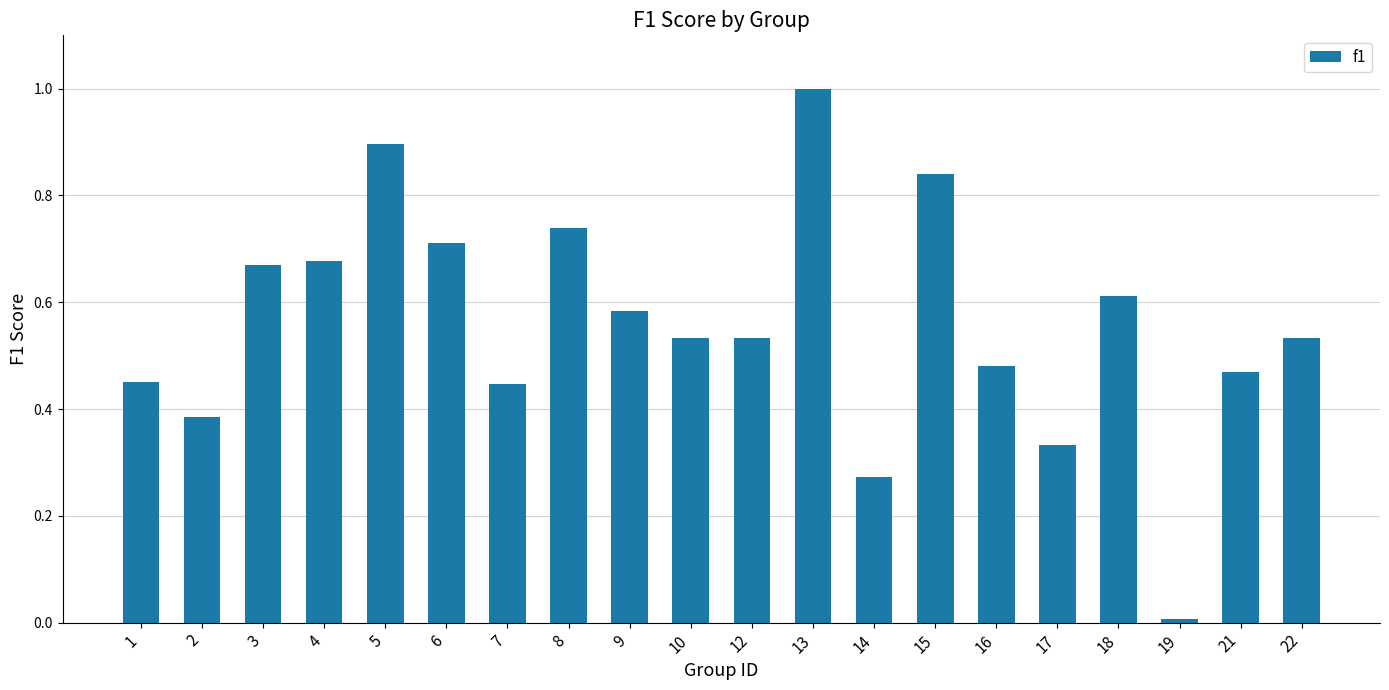

What is the difference between the second highest and minimum values?

0.9